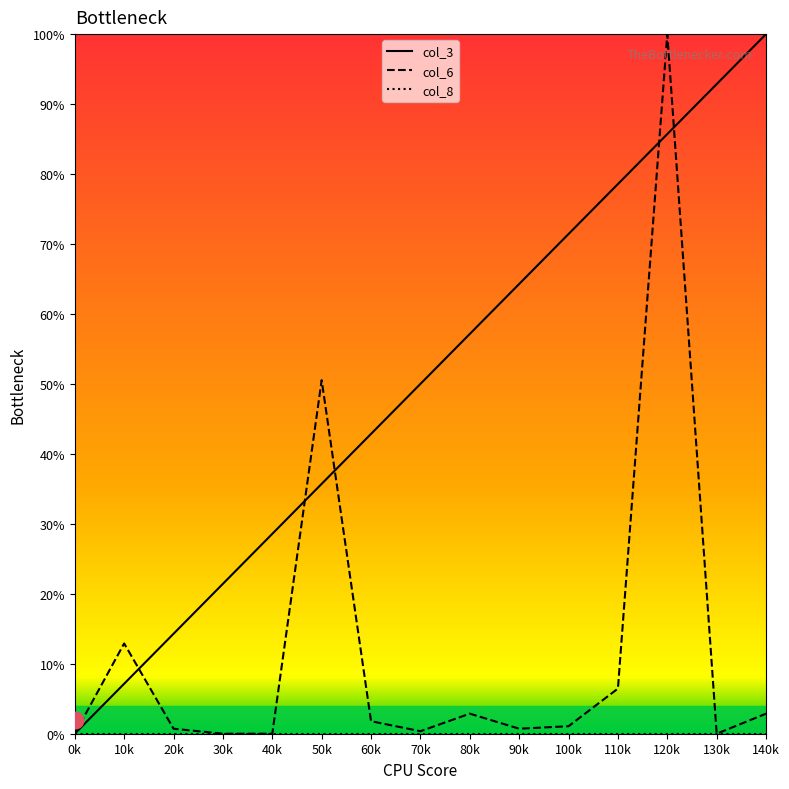

The col_6 series shows 1.8 at 60k. True or false?

True